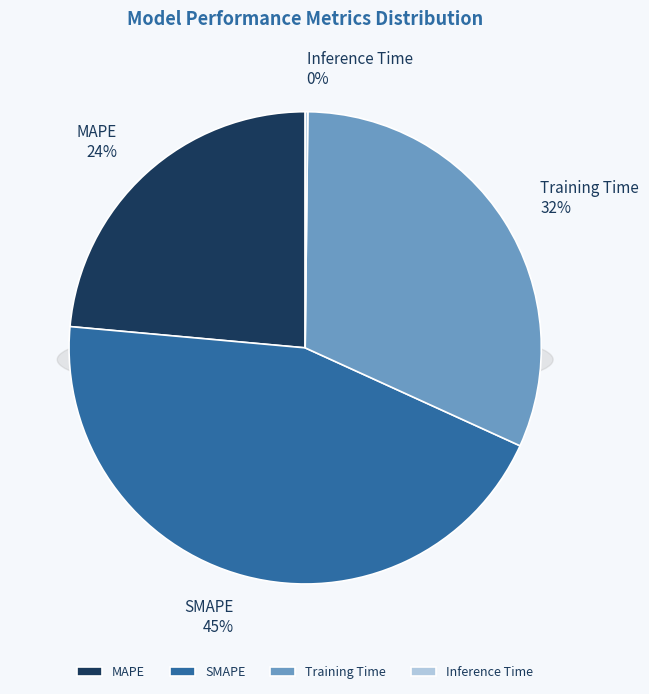

Which category has the smallest portion of the pie?

Inference Time